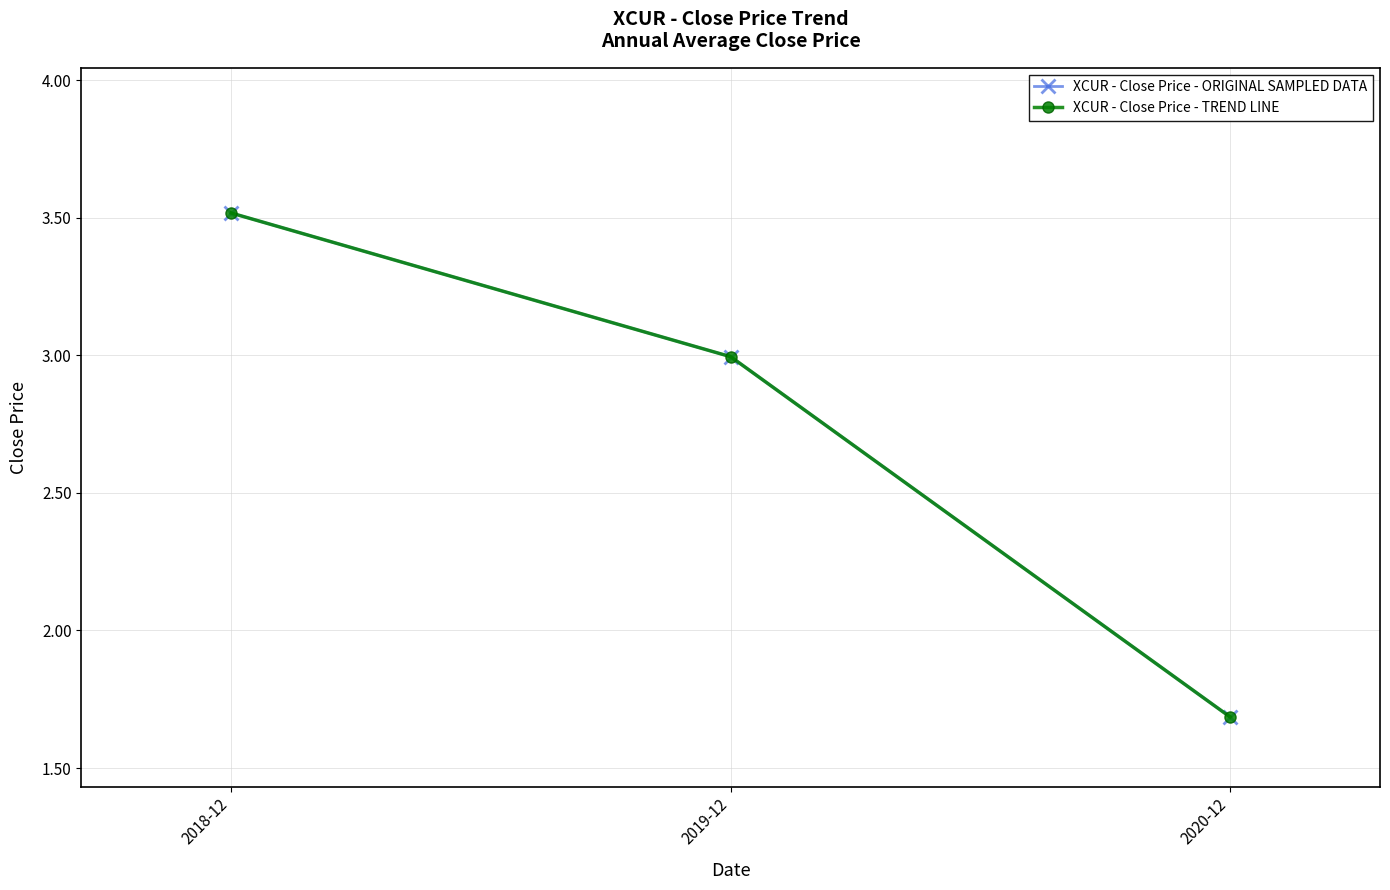

Is this an area chart (filled region under the line)?

No